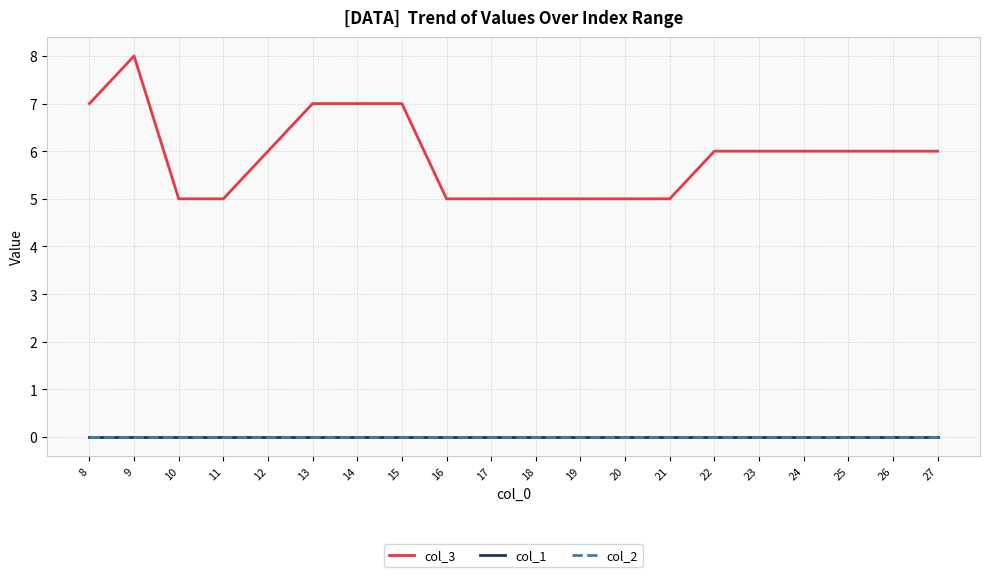

Rank the series at 11 from highest to lowest value.

col_3, col_1, col_2